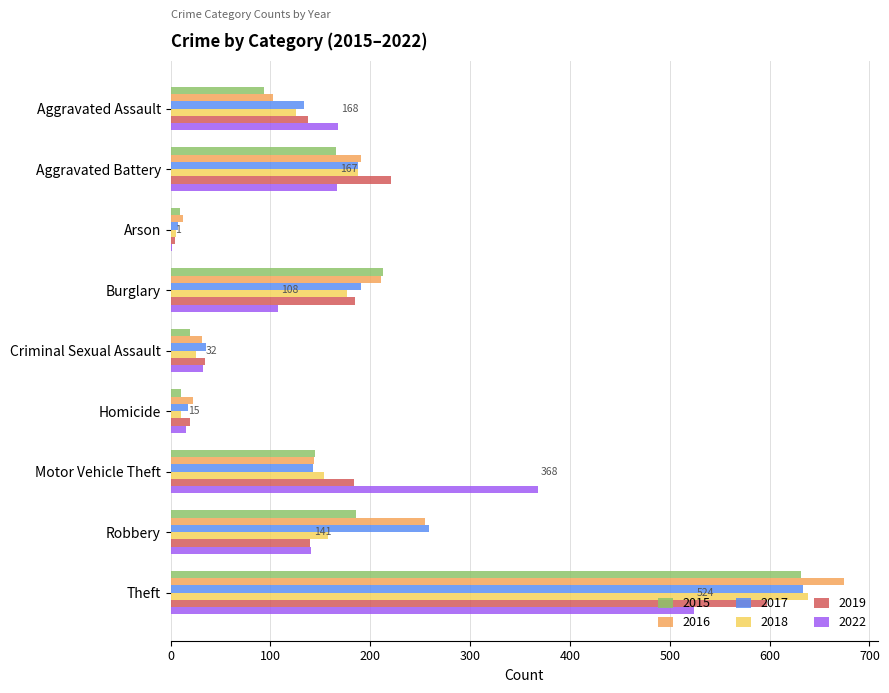

What is the sum of the 2018 values at Aggravated Assault and Theft?

764